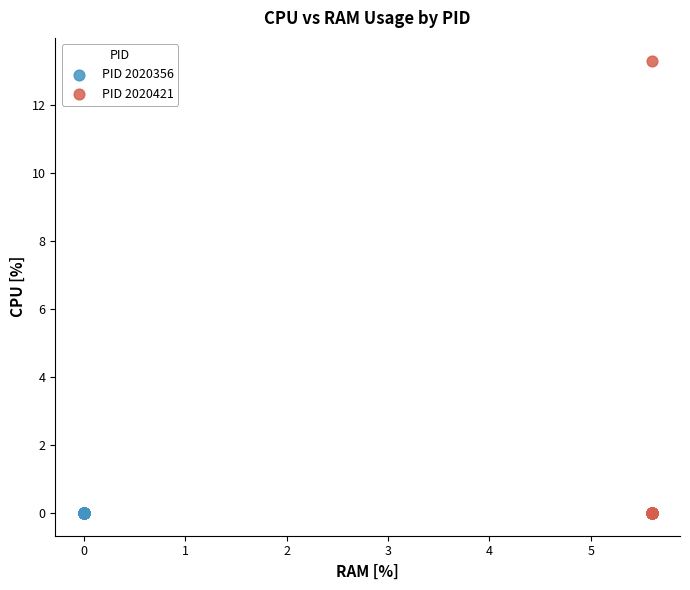

Which series reaches the maximum Y coordinate?

PID 2020421